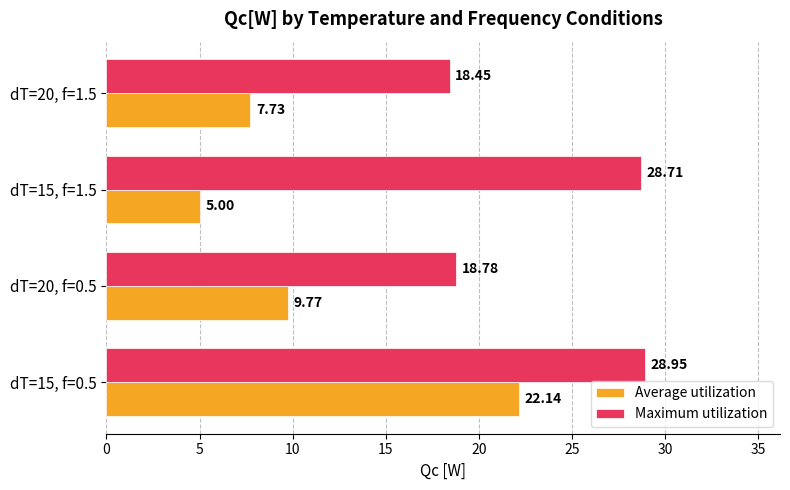

What is the difference between the highest and lowest values at dT=15, f=0.5?

6.8